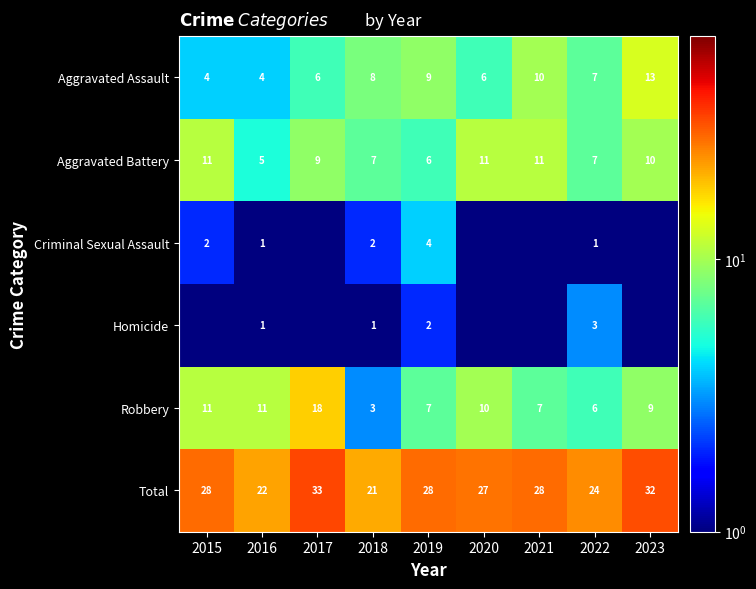

Which series changed the most between 2016 and 2018?

Robbery